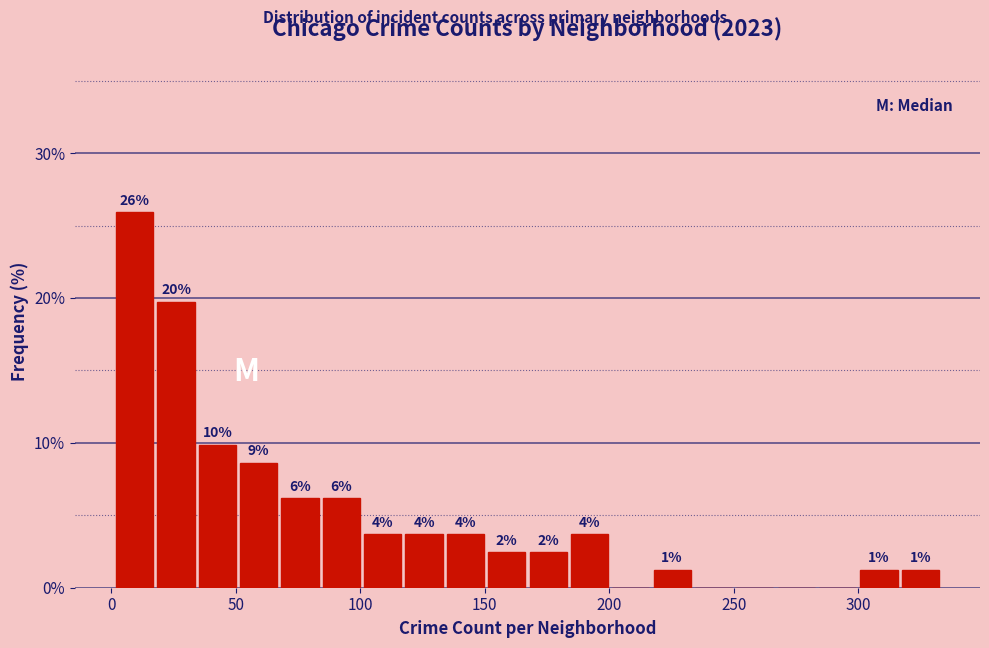

Read against the x-axis, roughly where is the centre of the tallest bar?

10